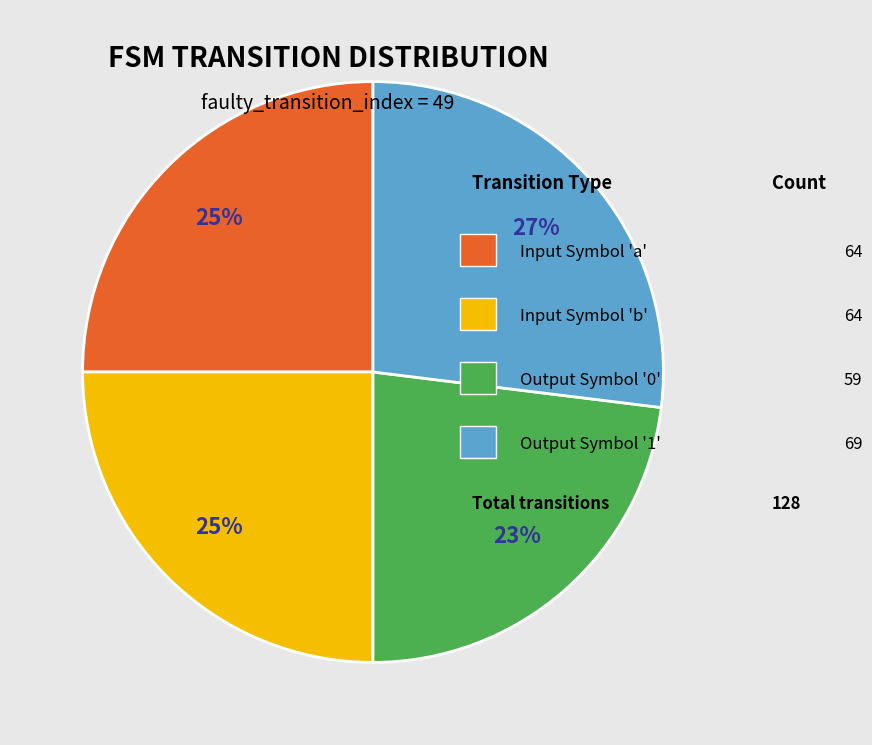

To the nearest percent, what is the difference between the largest and smallest slice percentages?

4%